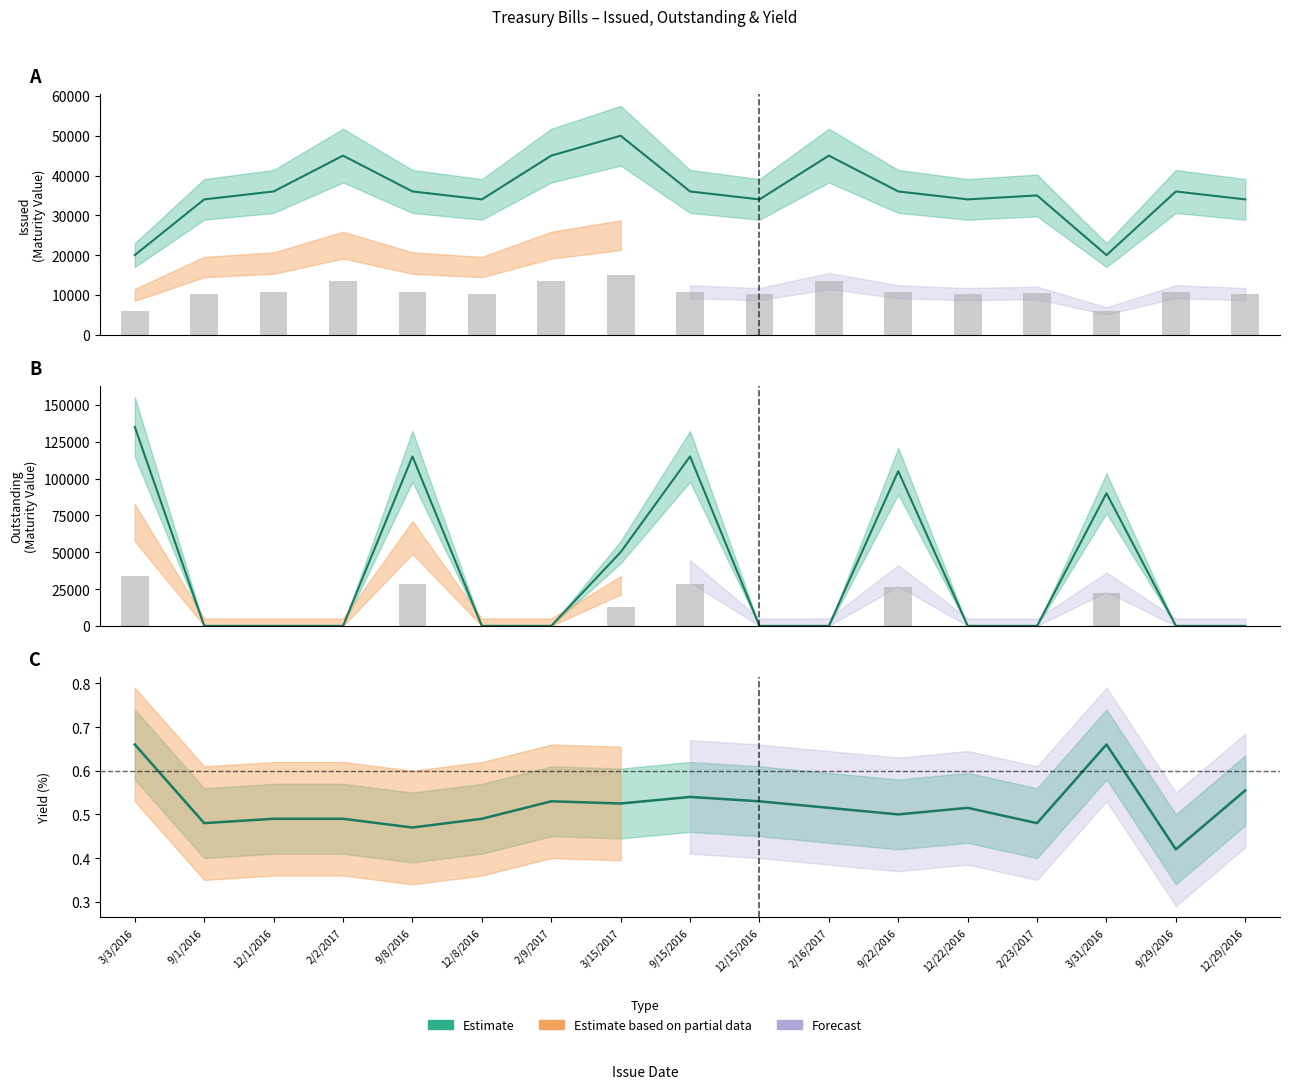

Are the bars grouped side by side (vs. stacked)?

Yes